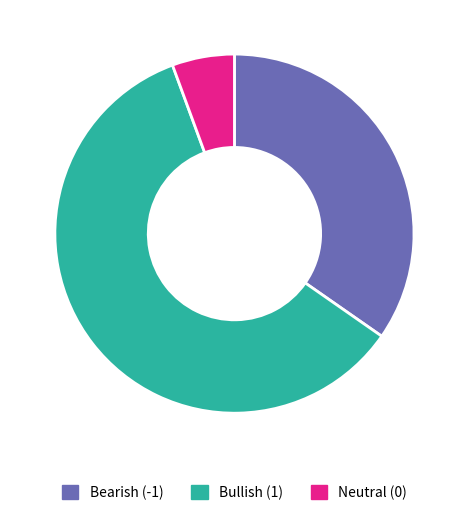

Is there any slice that represents more than half of the pie?

Yes